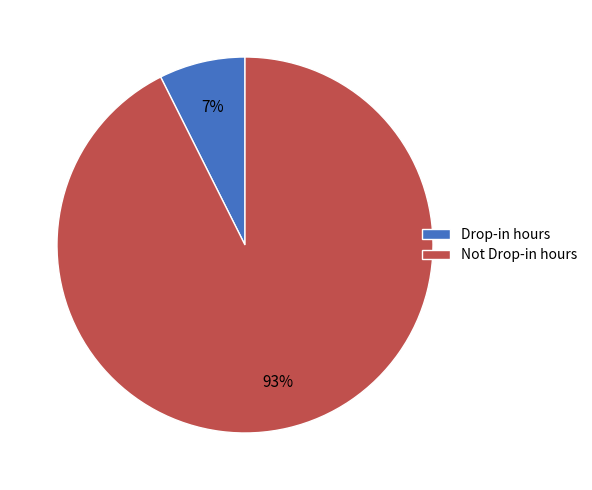

Do Drop-in hours and Not Drop-in hours together represent more than half of the pie?

Yes